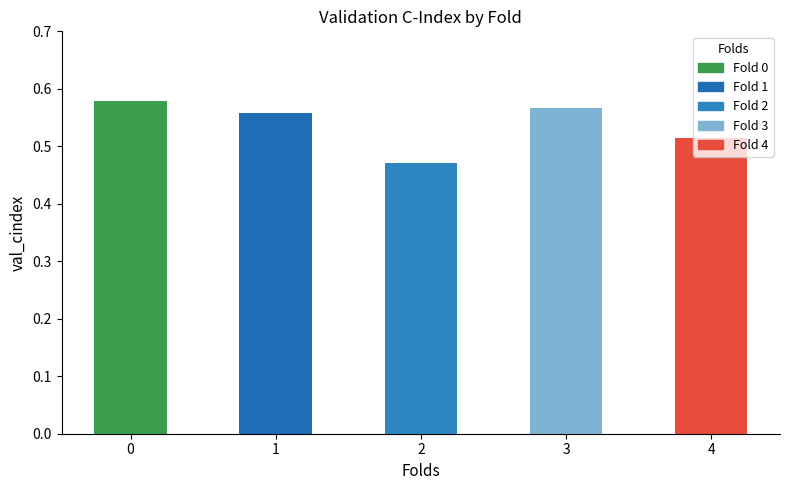

Count the values in the range 0 to 1.

5